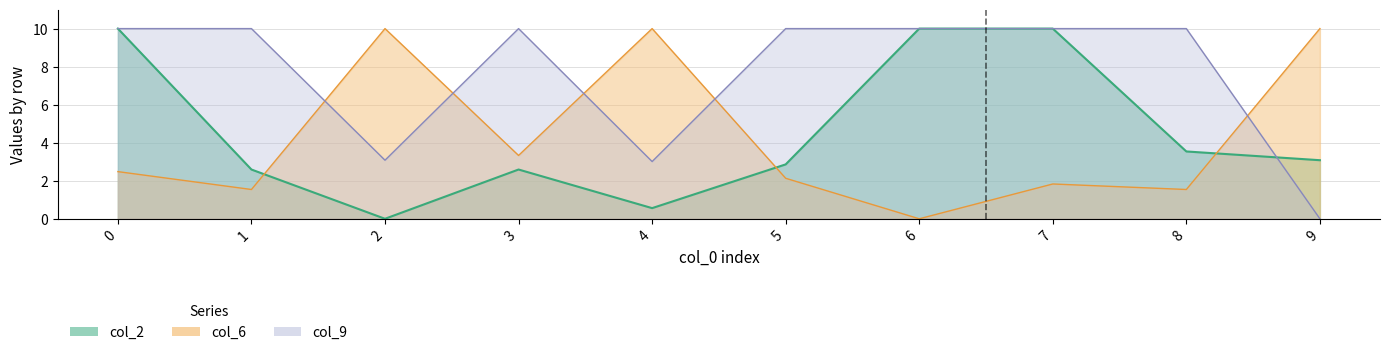

What is the spread (max minus min) of values at 5?

7.9